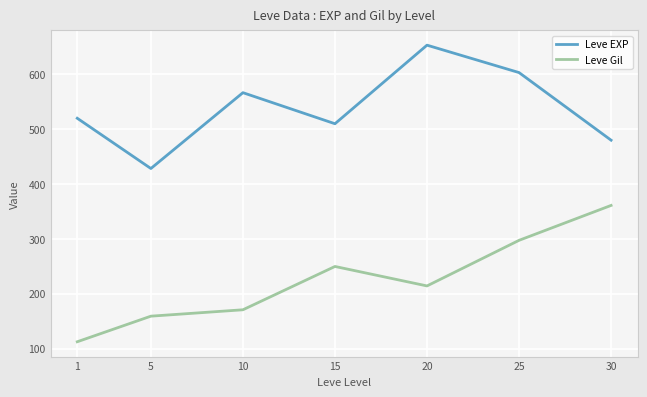

At which label is Leve Gil closest to 236?

15